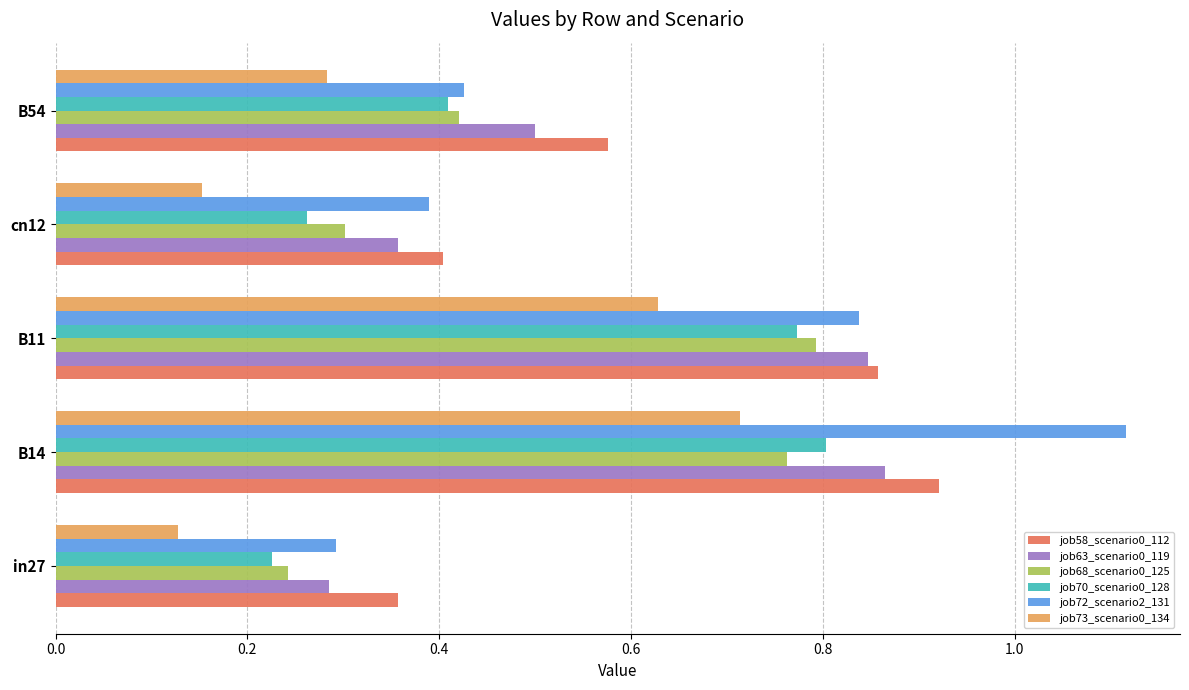

Which series has the largest range (max minus min)?

job72_scenario2_131